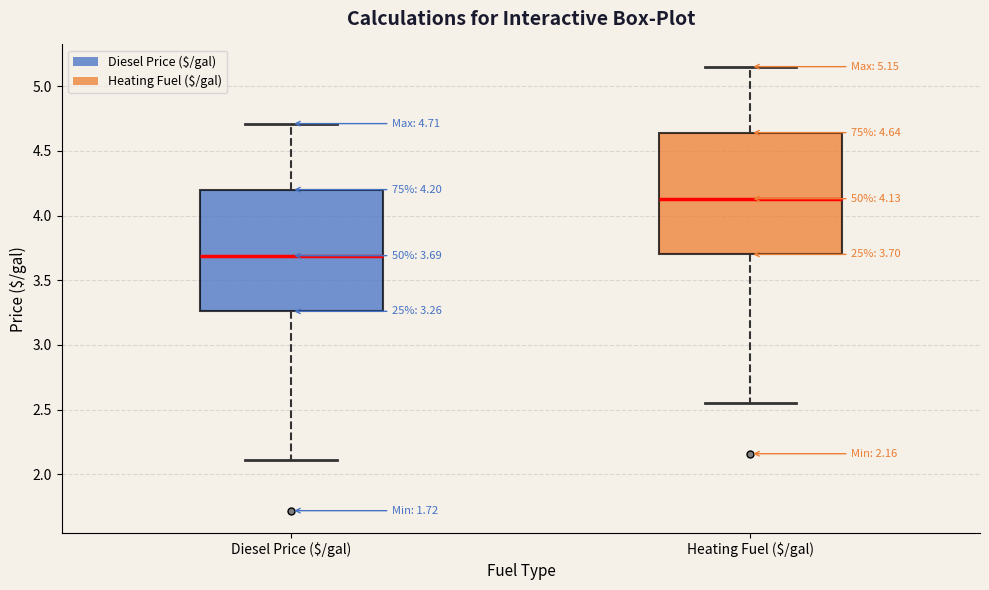

Which box's median line is the lowest?

Diesel Price ($/gal)